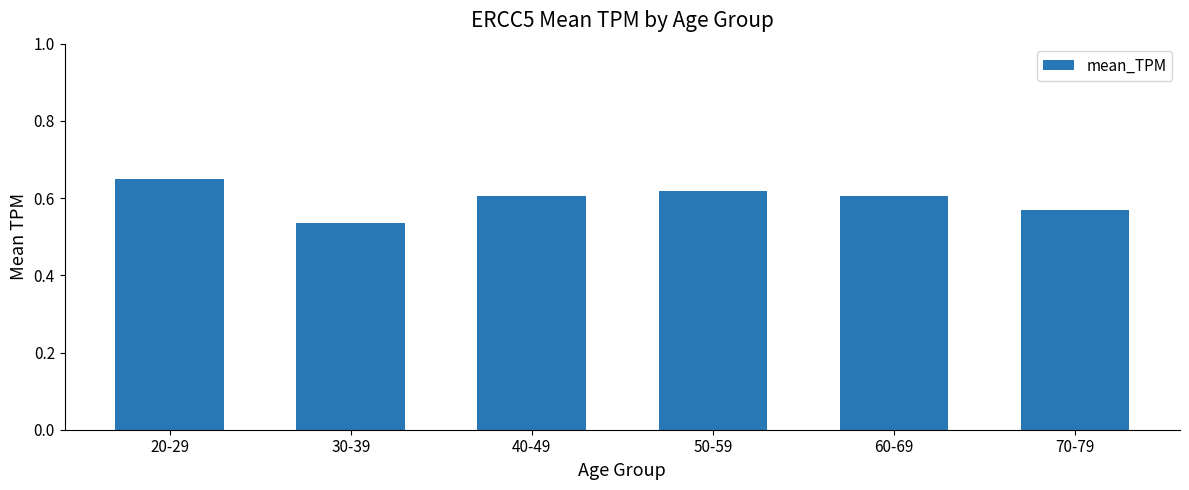

True or false: the data shows 0.3 at 70-79.

False